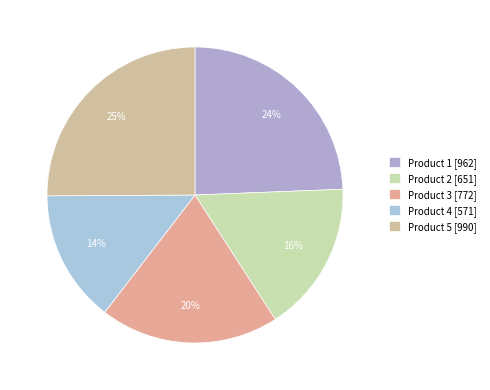

What portion of the pie excludes Product 5?

74.9%